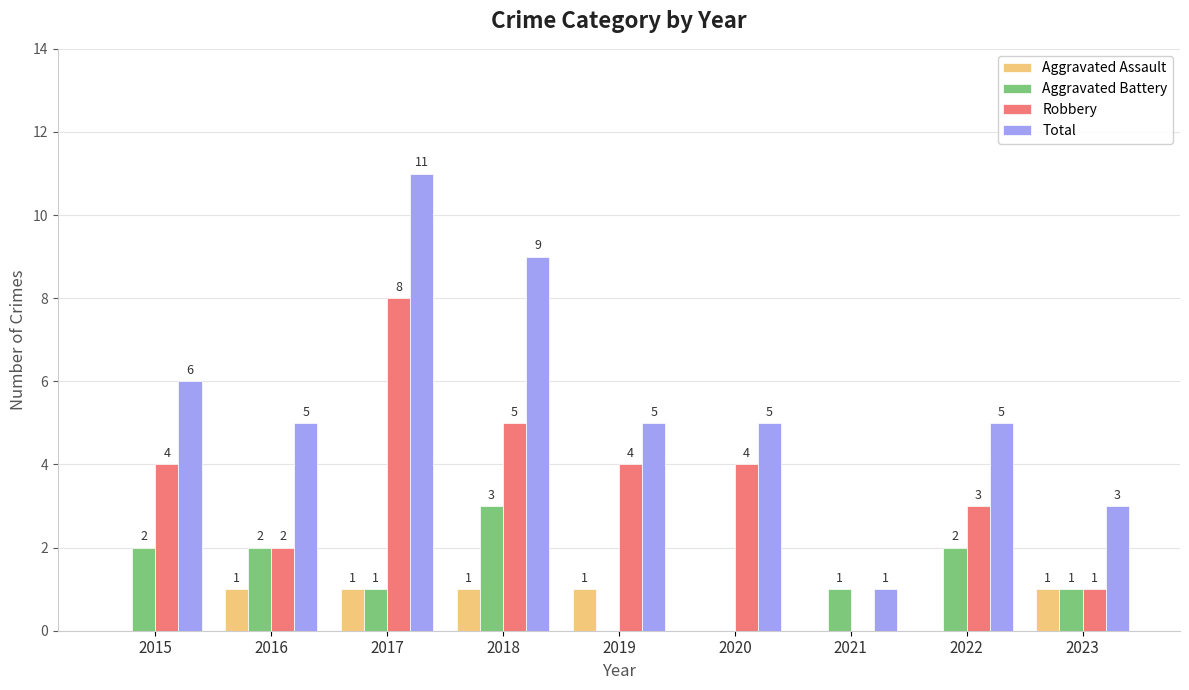

How many distinct data groups are displayed?

4